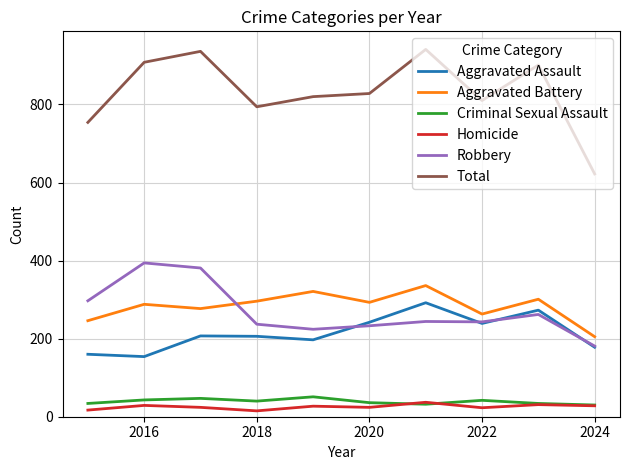

Which series has the largest range (max minus min)?

Total